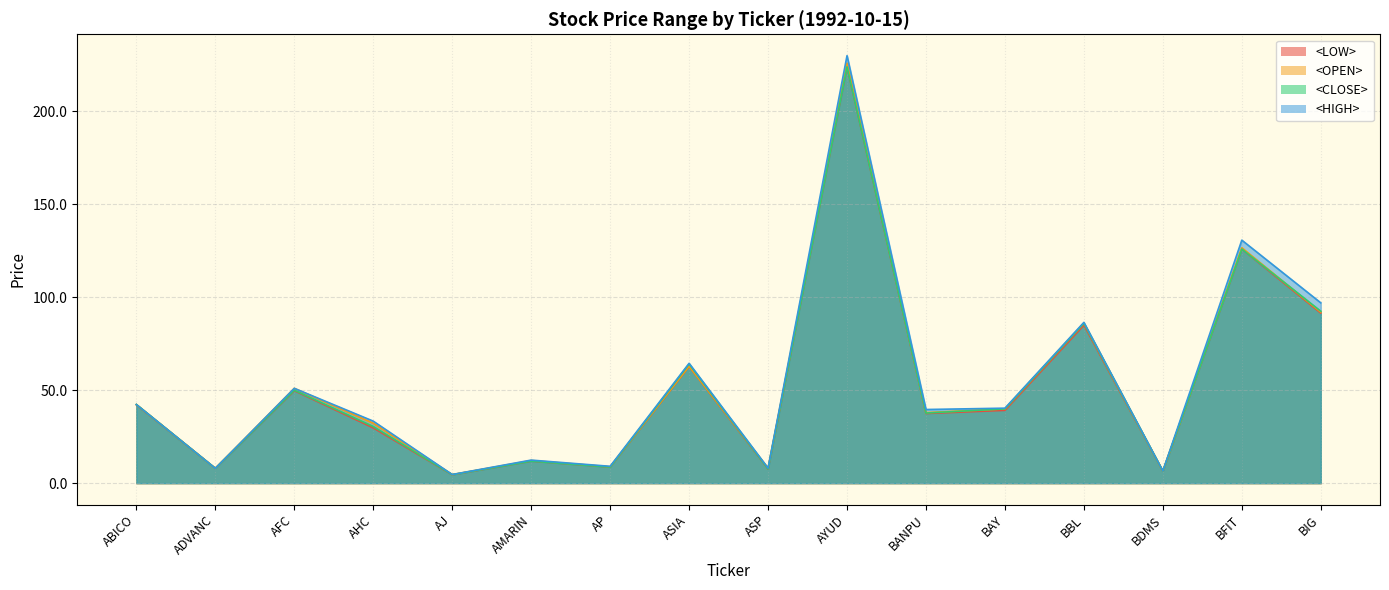

Between AP and ASIA, which is larger?

ASIA